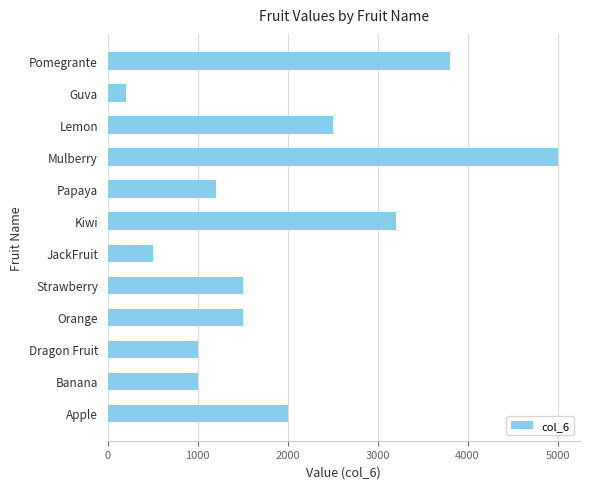

What is the approximate value at Banana?

1000